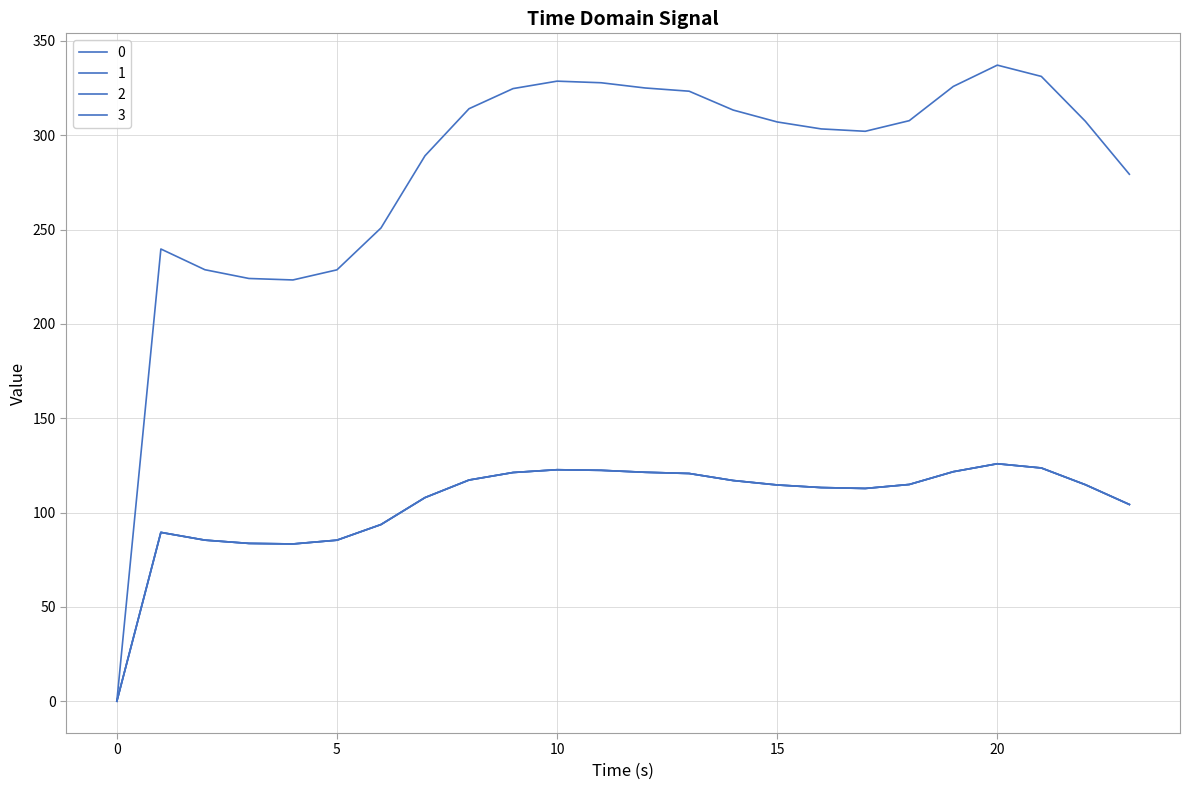

What is the difference between the maximum and minimum values in the 2 series?

125.9